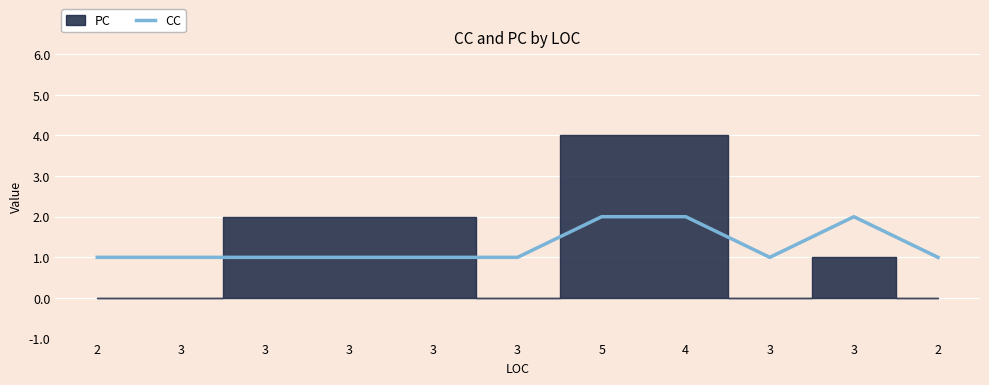

True or false: the data shows 1 at 3.

False